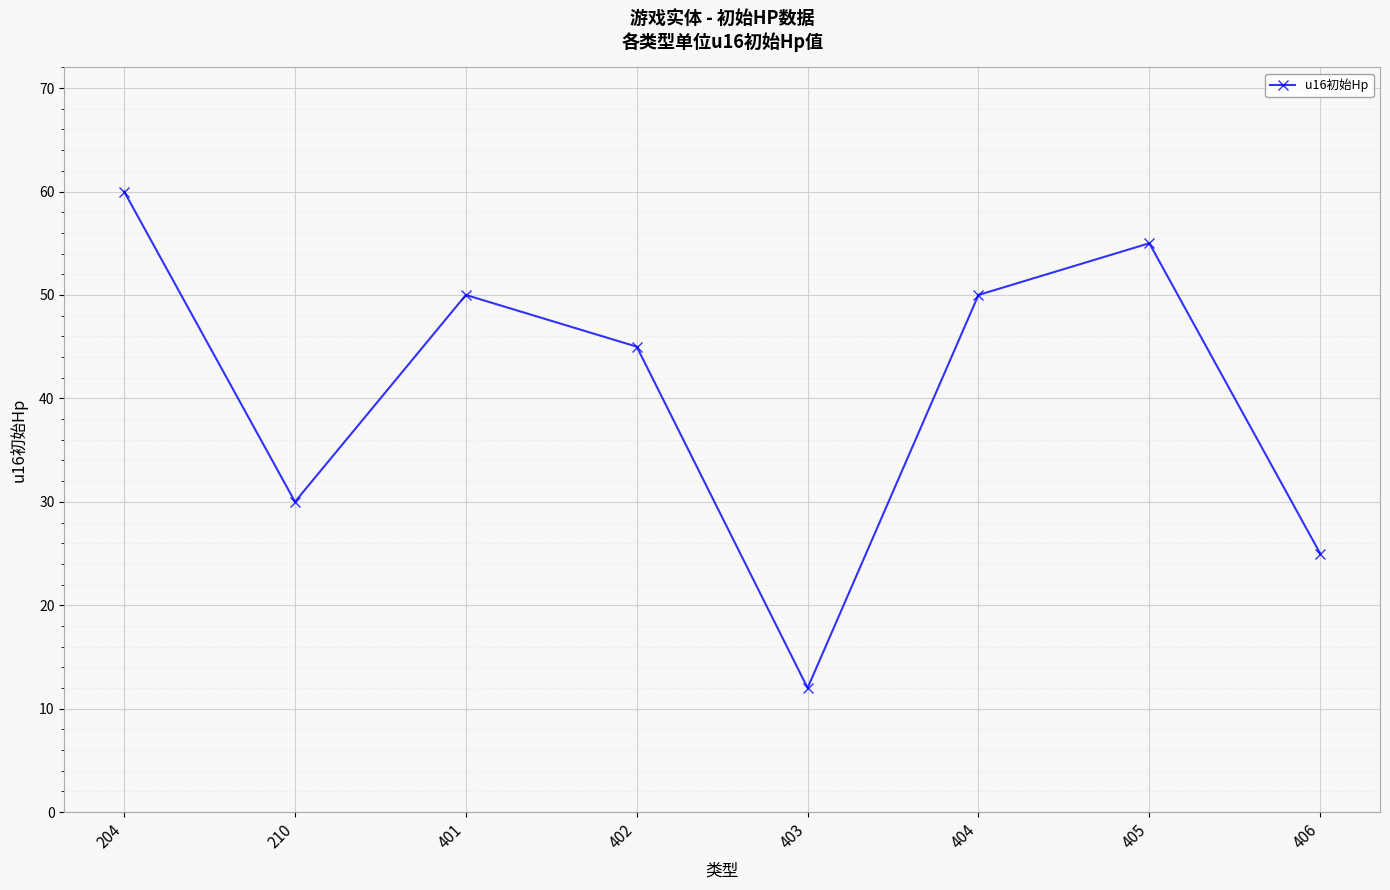

What is the maximum value shown in the chart?

60